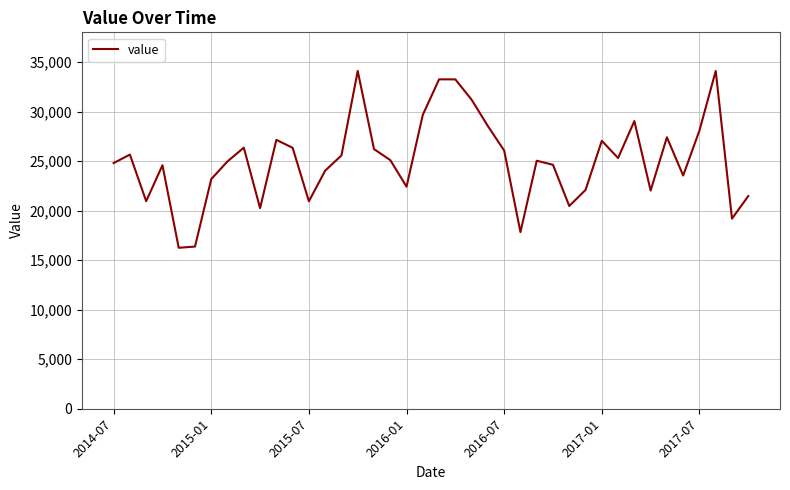

What is the minimum value shown in the chart?

16250